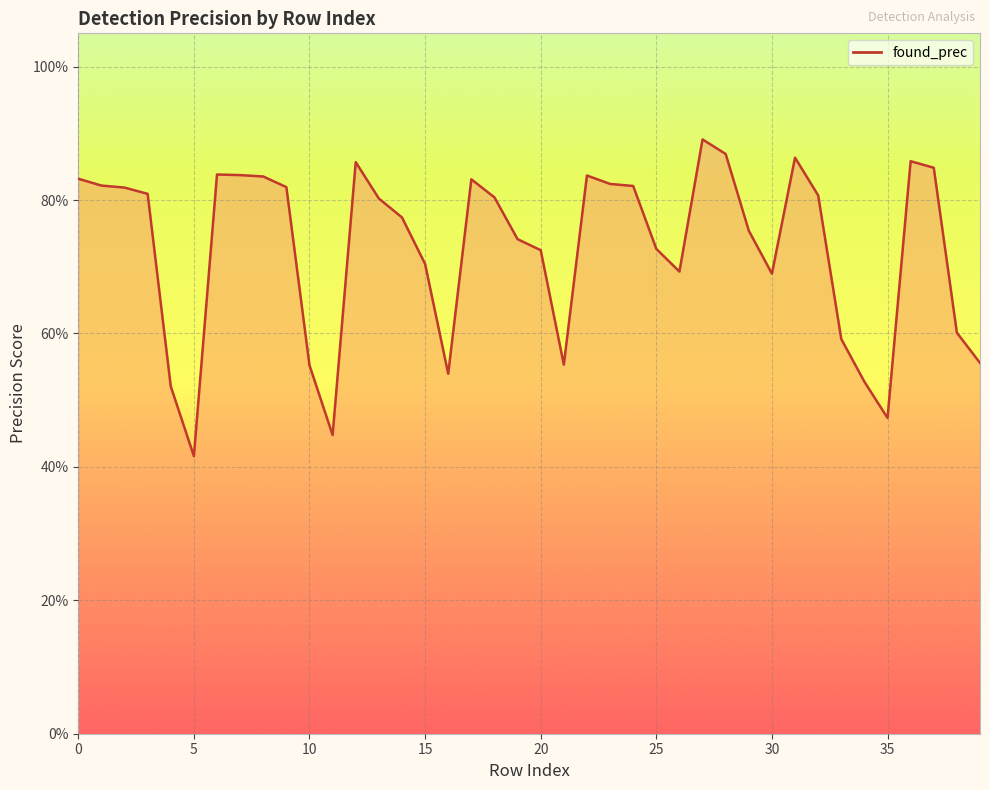

What is the change in value from 9 to 20?

-0.1